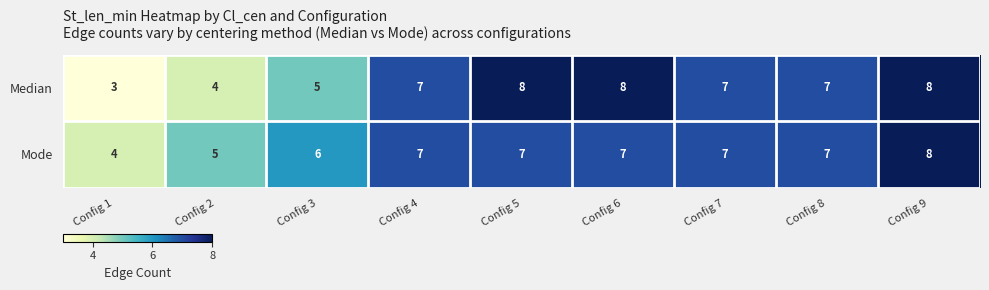

Count the Median values in the range 5 to 8.

7